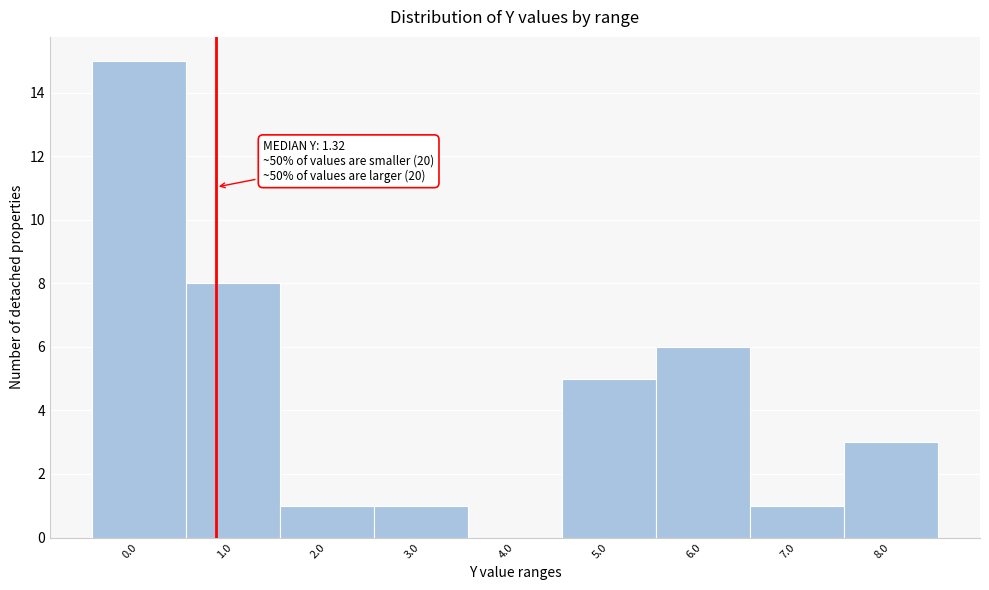

Reading left to right, transcribe all the data shown in this chart.

0.0=15	1.0=8	2.0=1	3.0=1	4.0=0	5.0=5	6.0=6	7.0=1	8.0=3